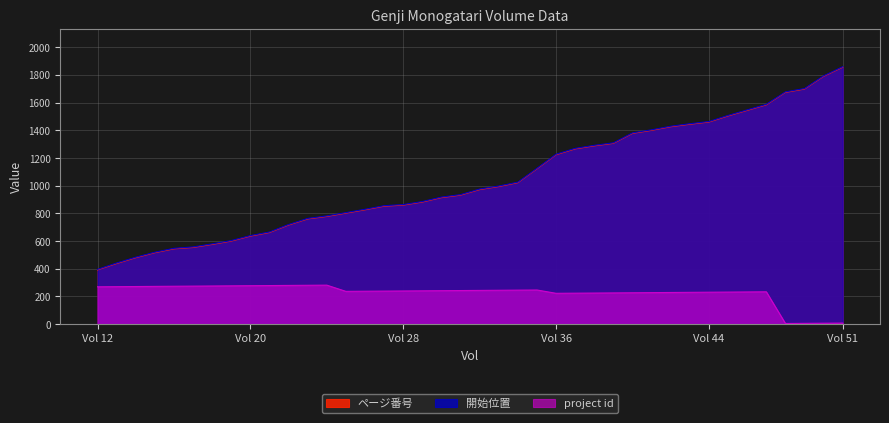

At which label does project id first exceed 240?

Vol 12